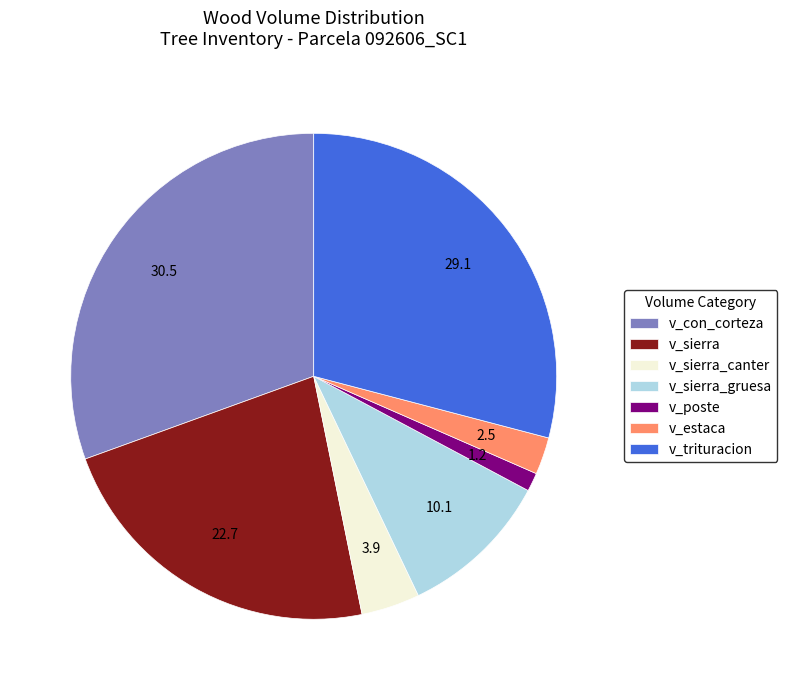

Count the number of slices in the pie.

7